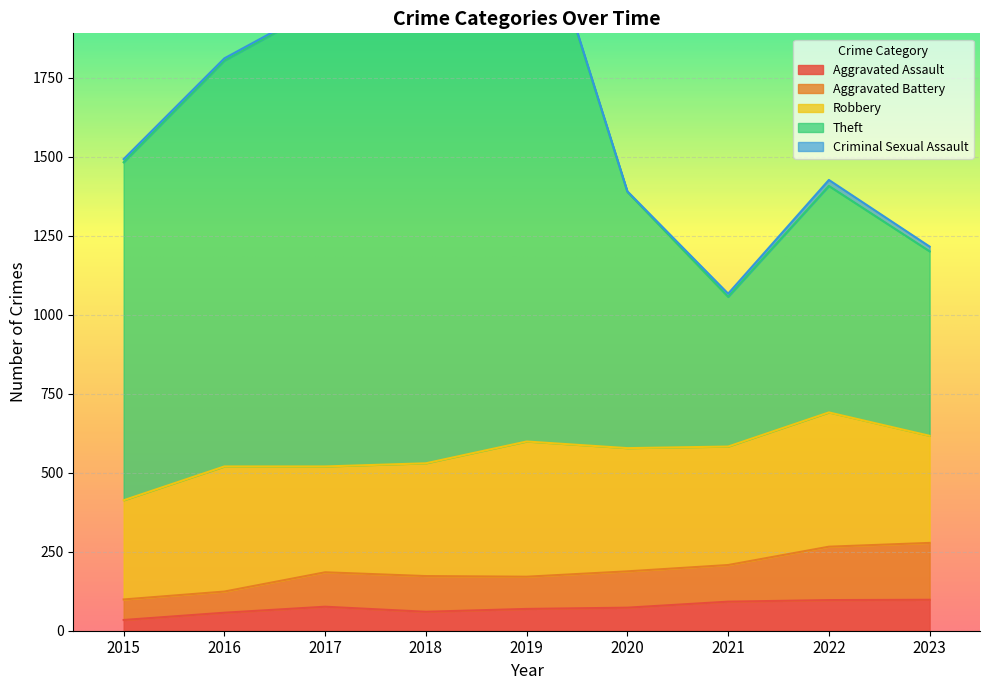

True or false: Aggravated Assault and Theft intersect in this chart.

False